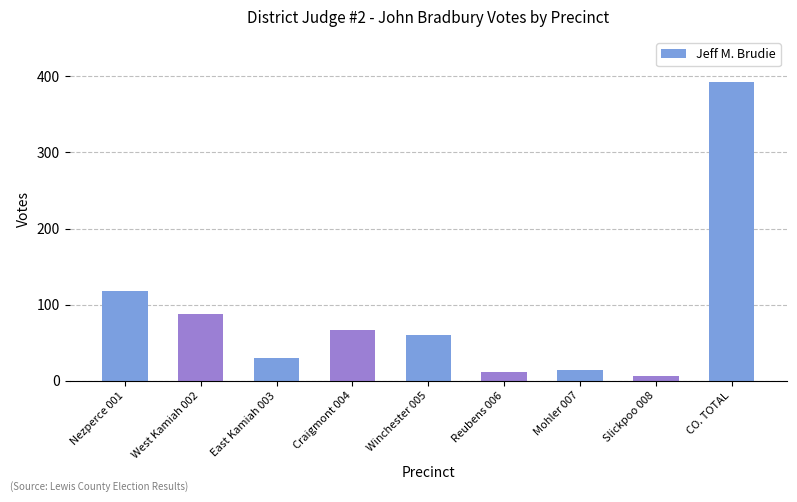

True or false: the data shows 106 at Winchester 005.

False